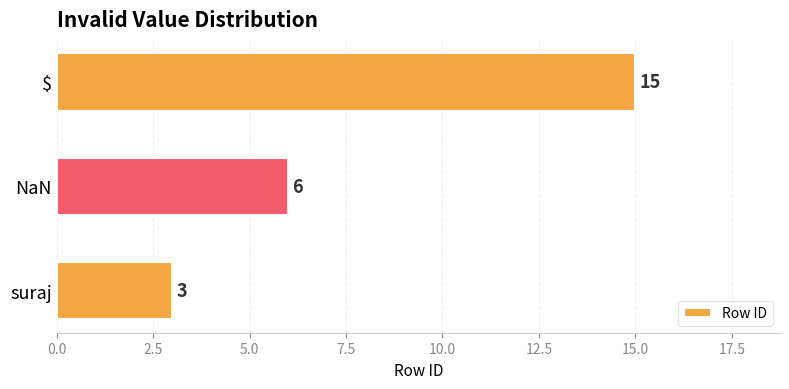

How many data points does each series have?

3